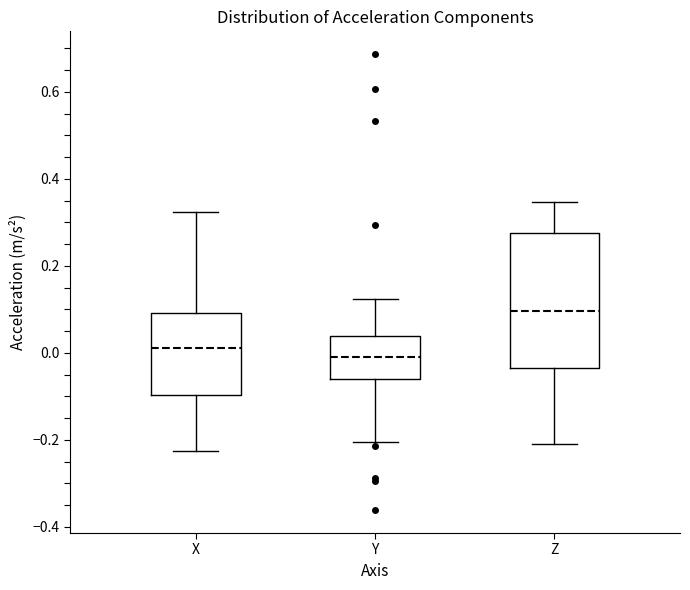

Comparing the boxes themselves (not the whiskers), which one is the tallest?

Z